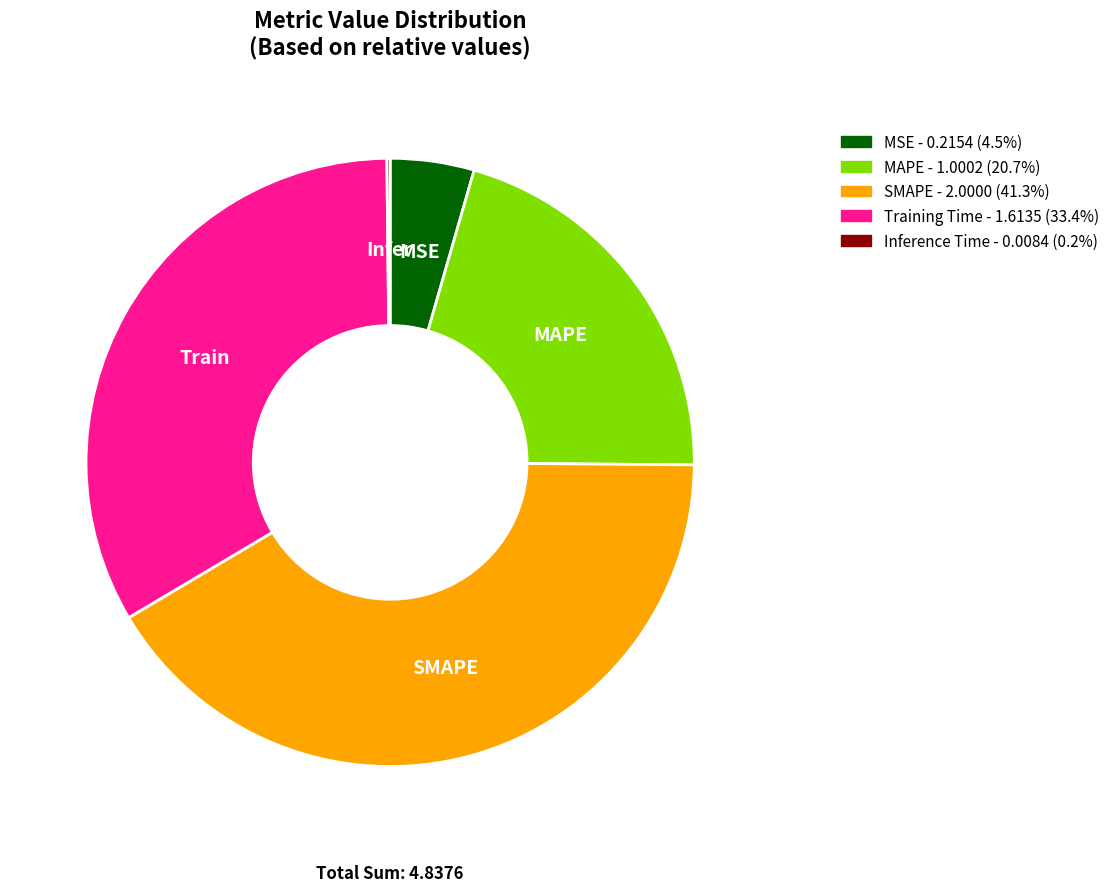

Which slice is the largest?

SMAPE